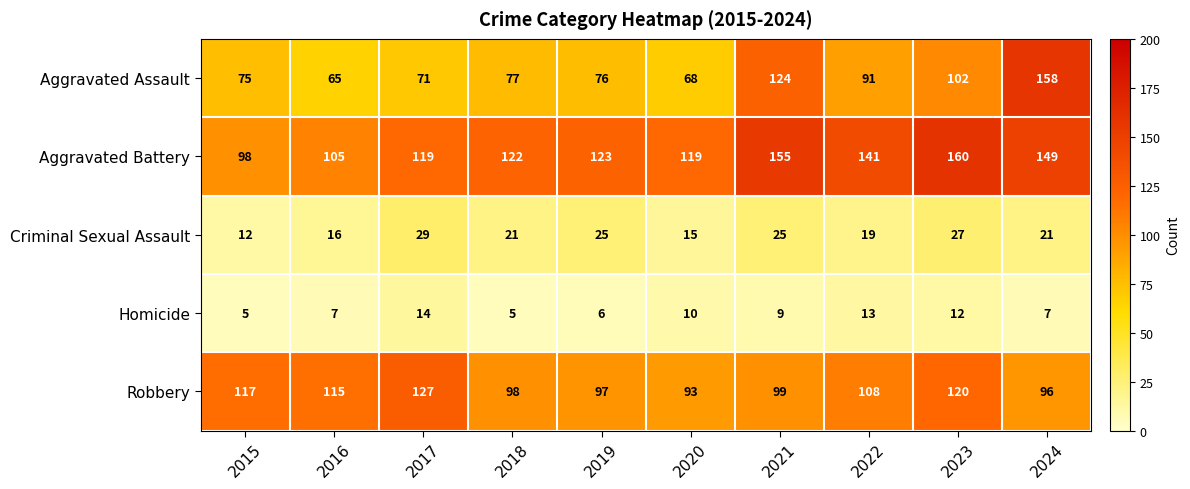

Count the Homicide values in the range 6 to 12.

6